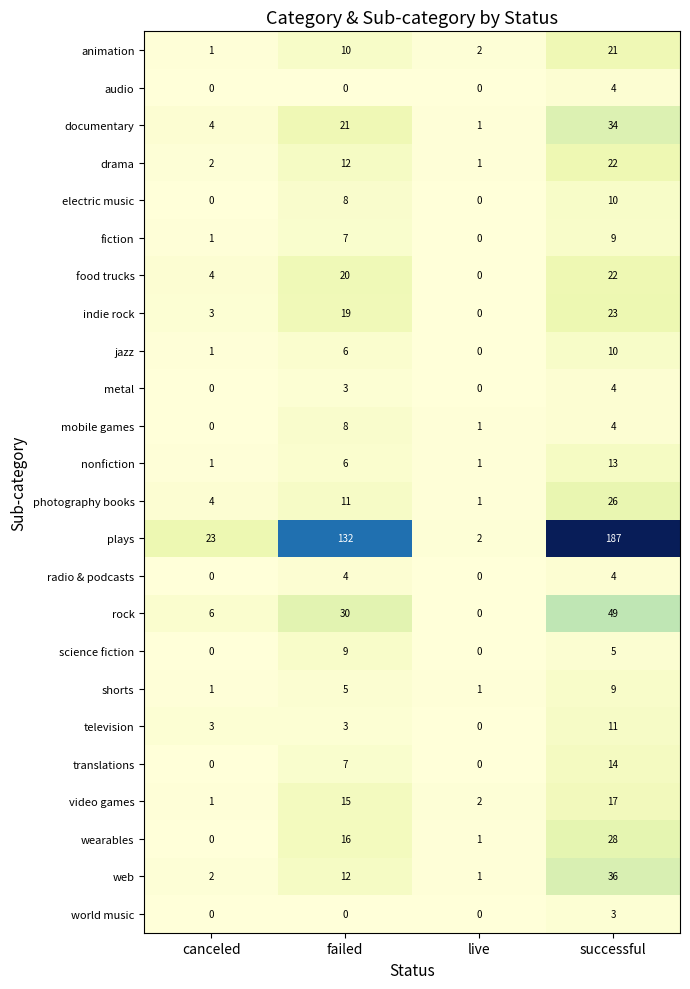

Which series has the widest spread of values?

plays